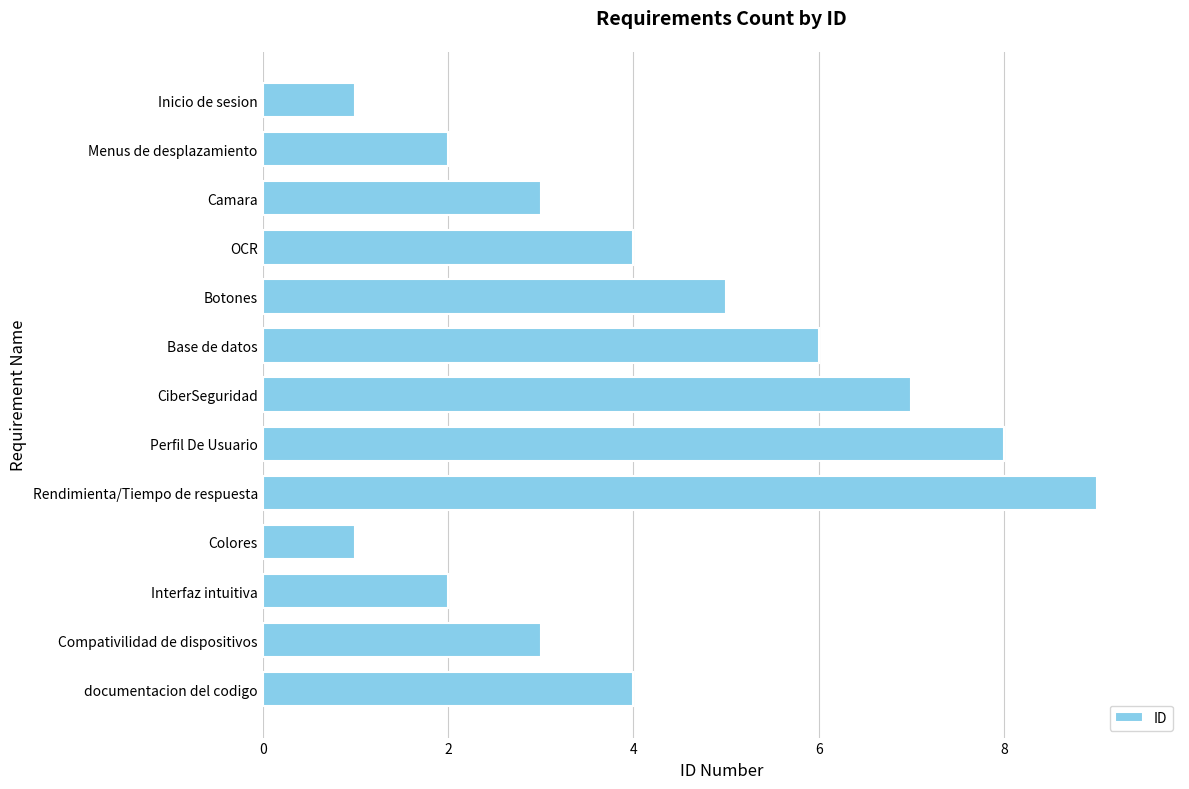

What is the difference between the maximum and minimum values?

8